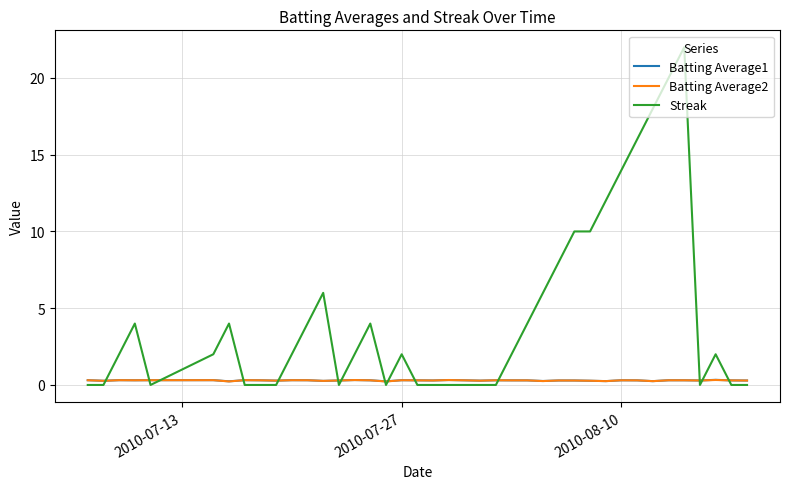

True or false: Batting Average2 has more than 2 points higher than both neighbors.

True